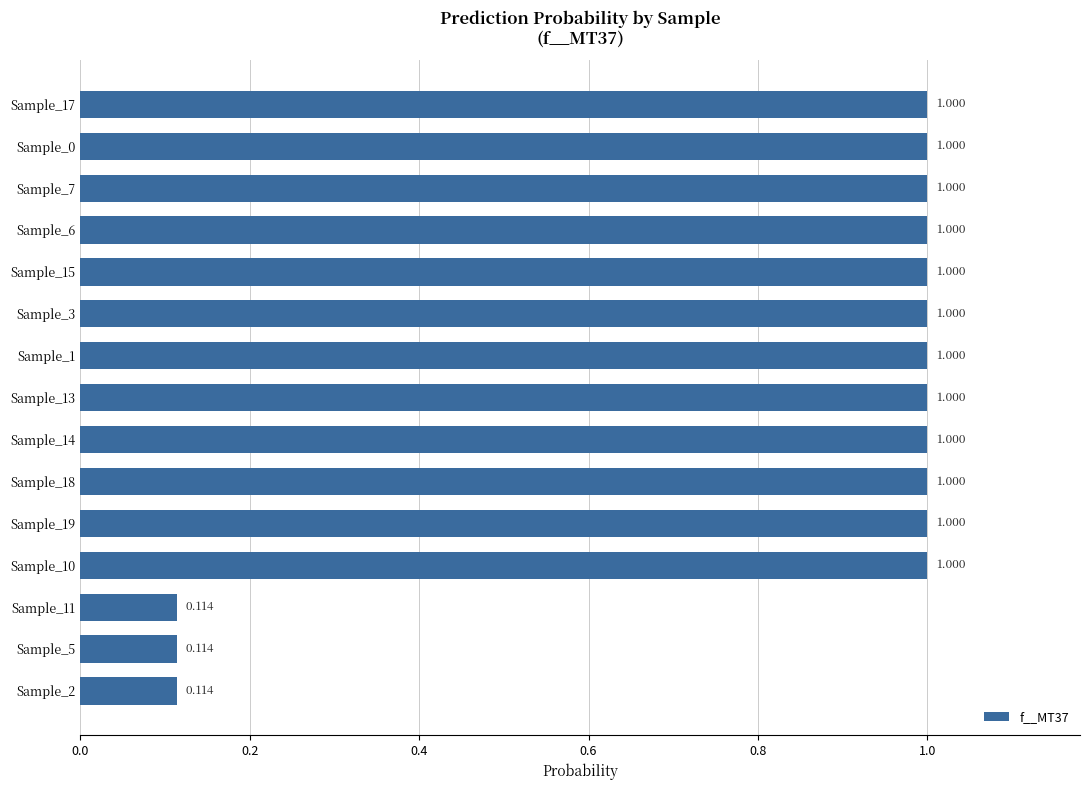

How many data points are less than 1?

6